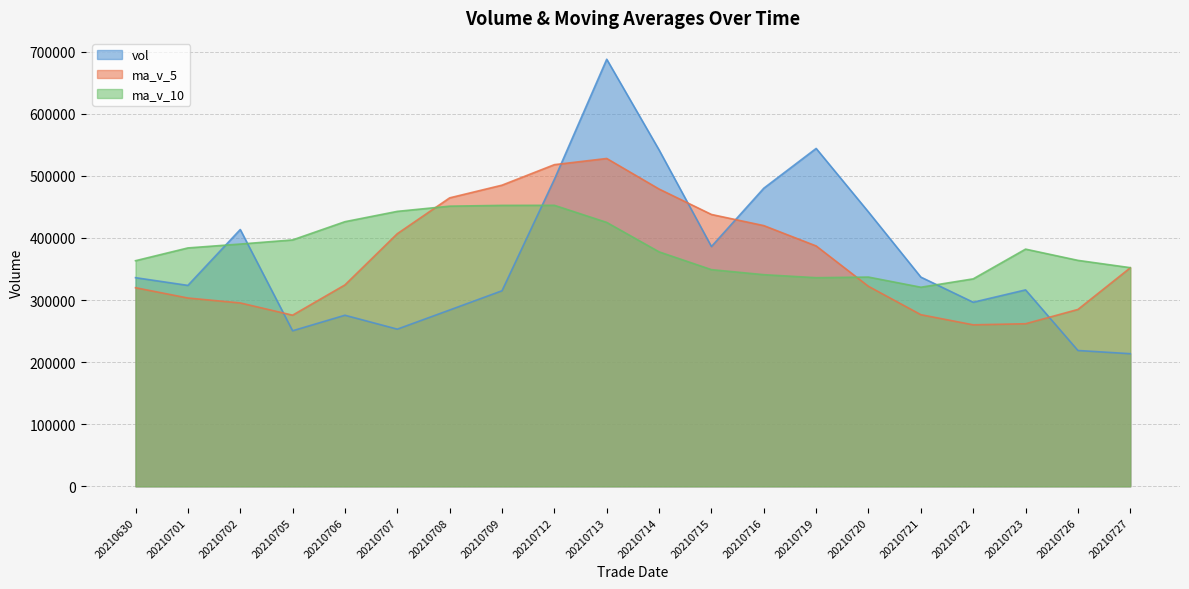

Where do ma_v_5 and vol first cross each other?

20210702 and 20210705